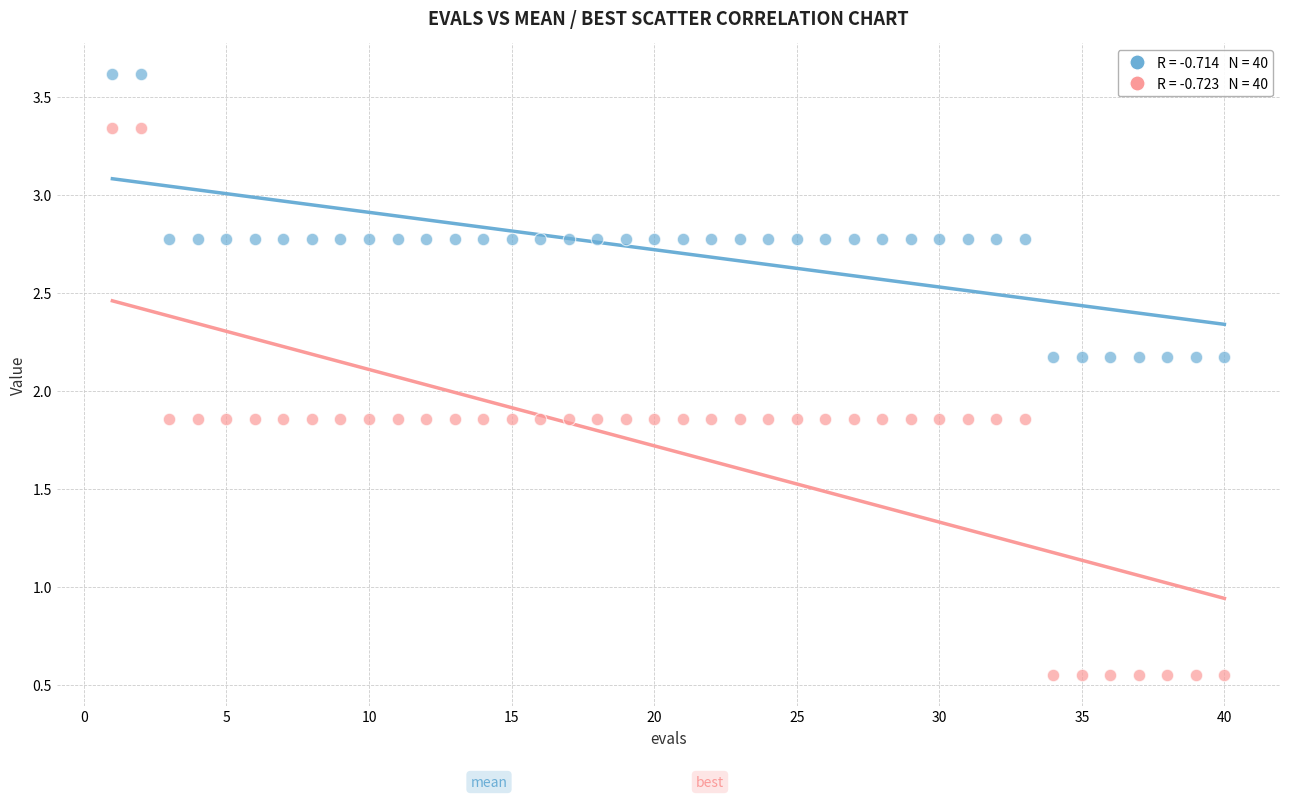

Across all data points, what is the range of X values (max minus min)?

39.0